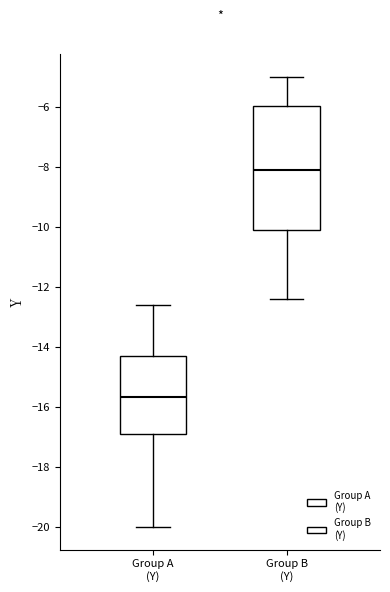

Which box's median line is the highest?

Group B (Y)